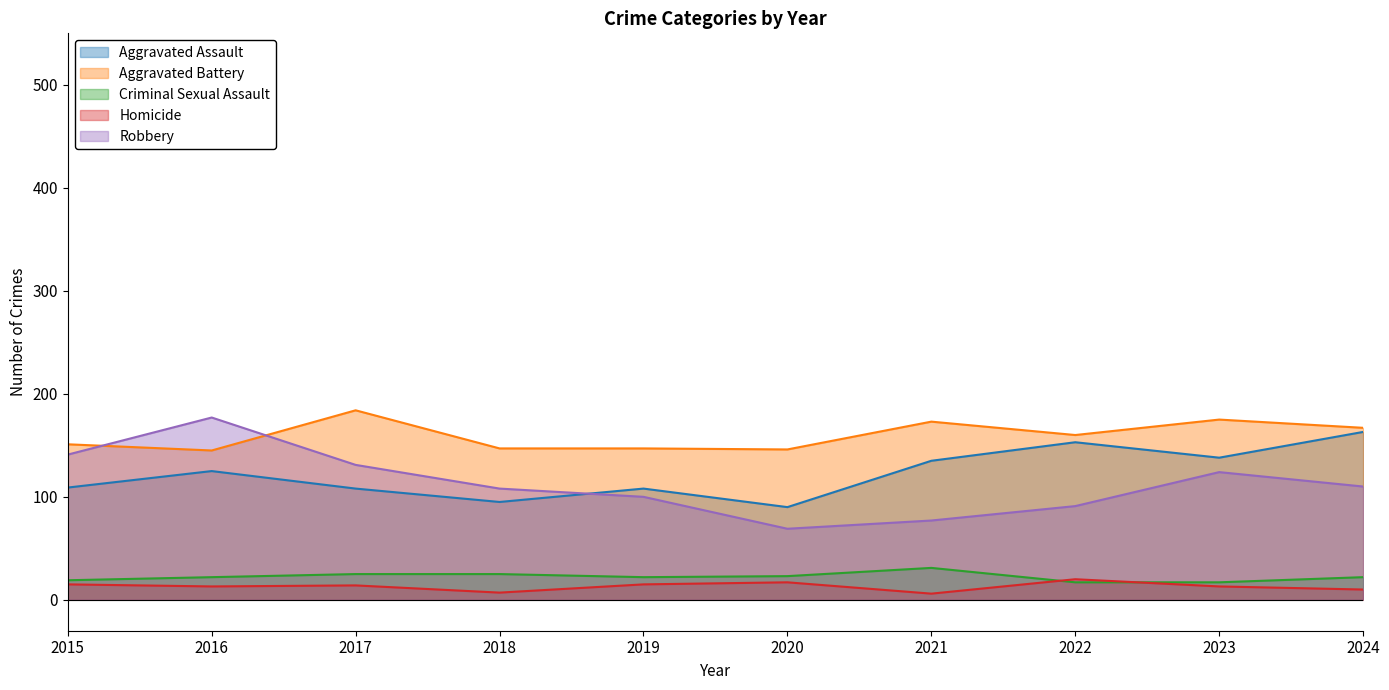

What is the difference between the maximum and minimum values in the Homicide series?

14